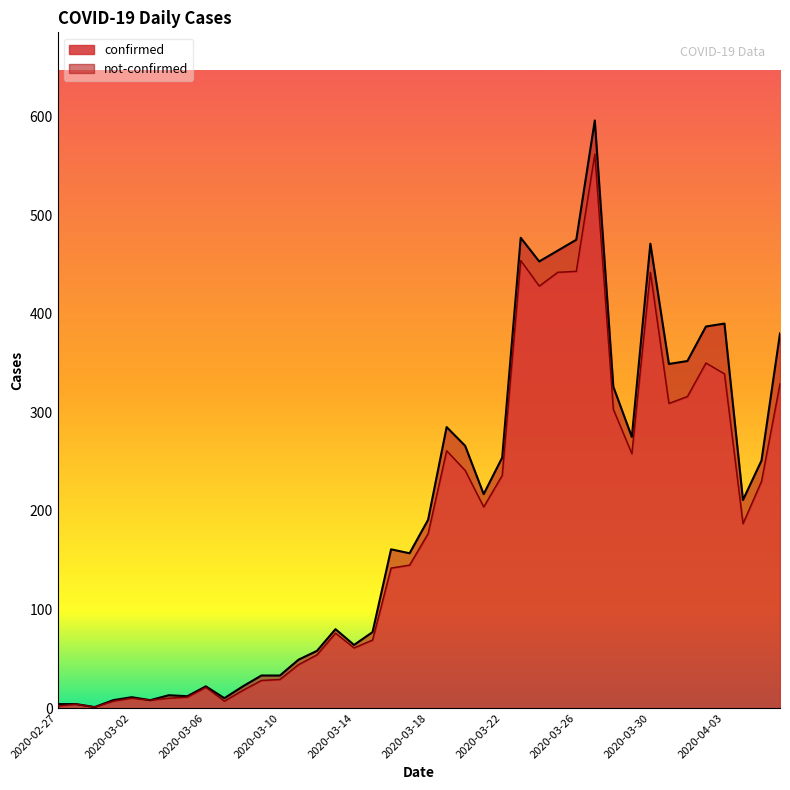

What position from the left is 2020-03-07?

10